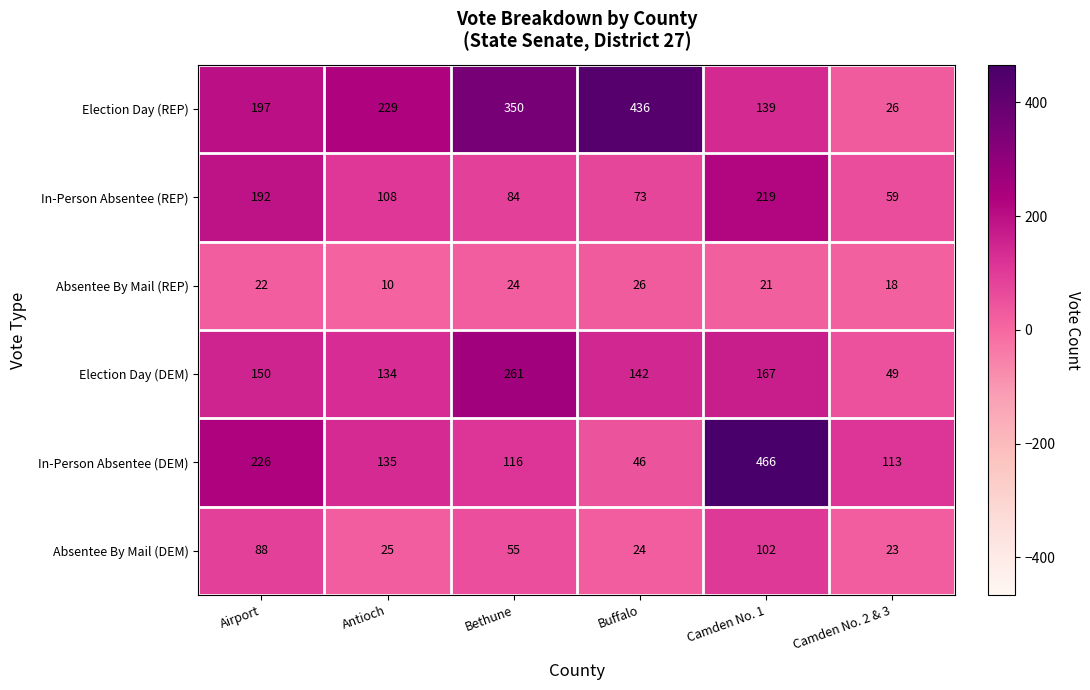

The value of Absentee By Mail (DEM) at Antioch is 25. True or false?

True